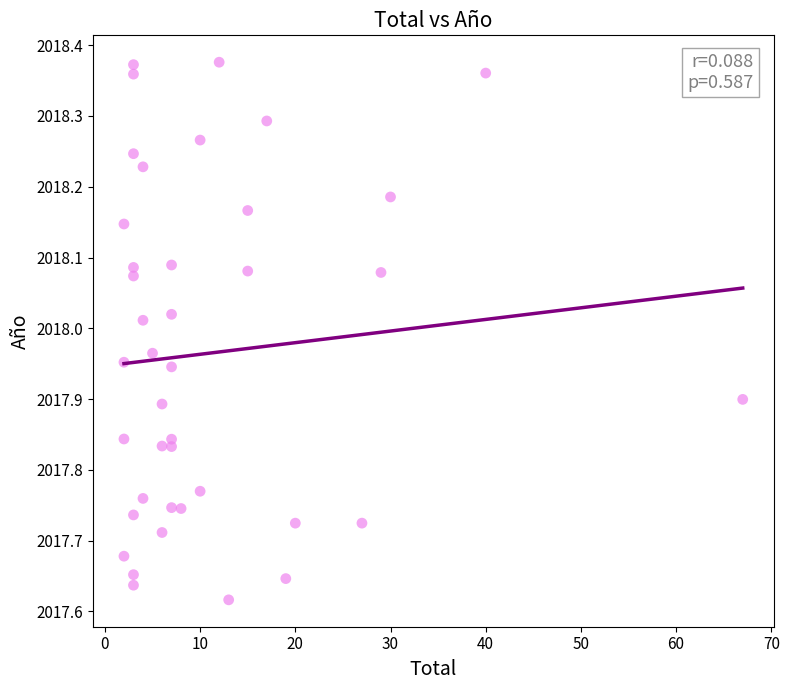

What is the range of Y values (max minus min)?

0.8